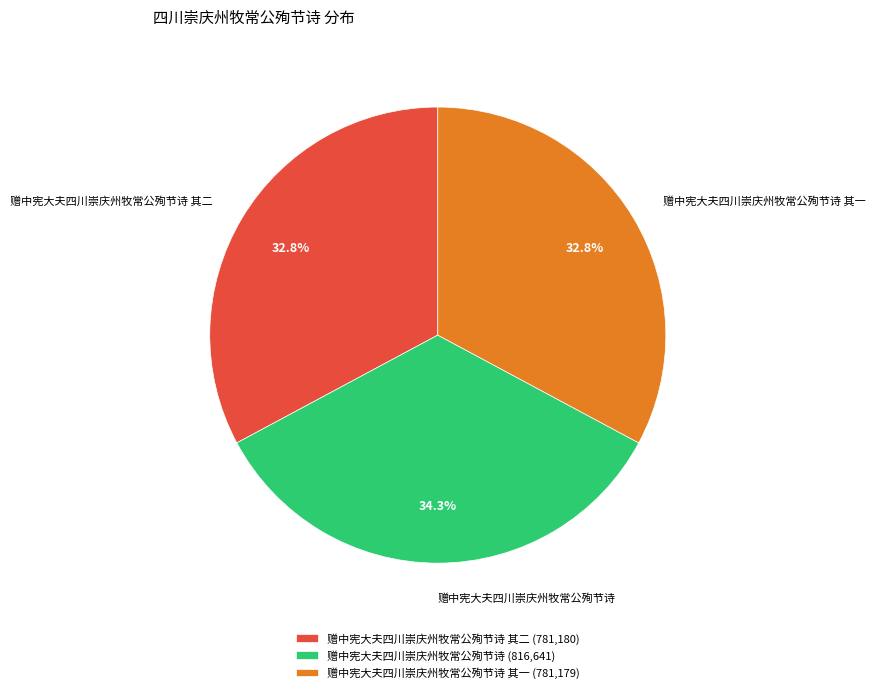

Which has a higher value, 赠中宪大夫四川崇庆州牧常公殉节诗 or 赠中宪大夫四川崇庆州牧常公殉节诗 其一?

赠中宪大夫四川崇庆州牧常公殉节诗